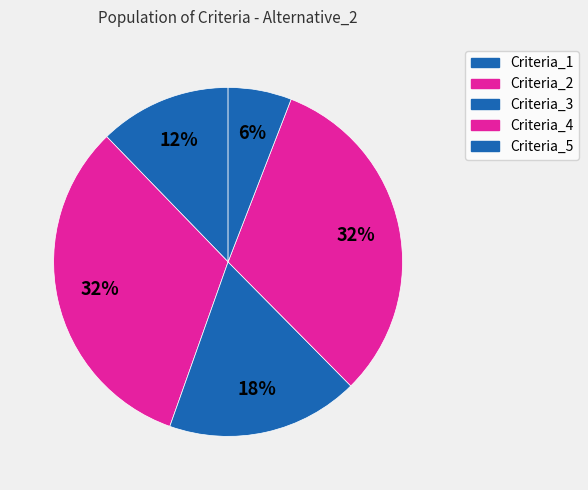

To the nearest percent, what is the difference between the Criteria_2 and Criteria_1 slice percentages?

20%